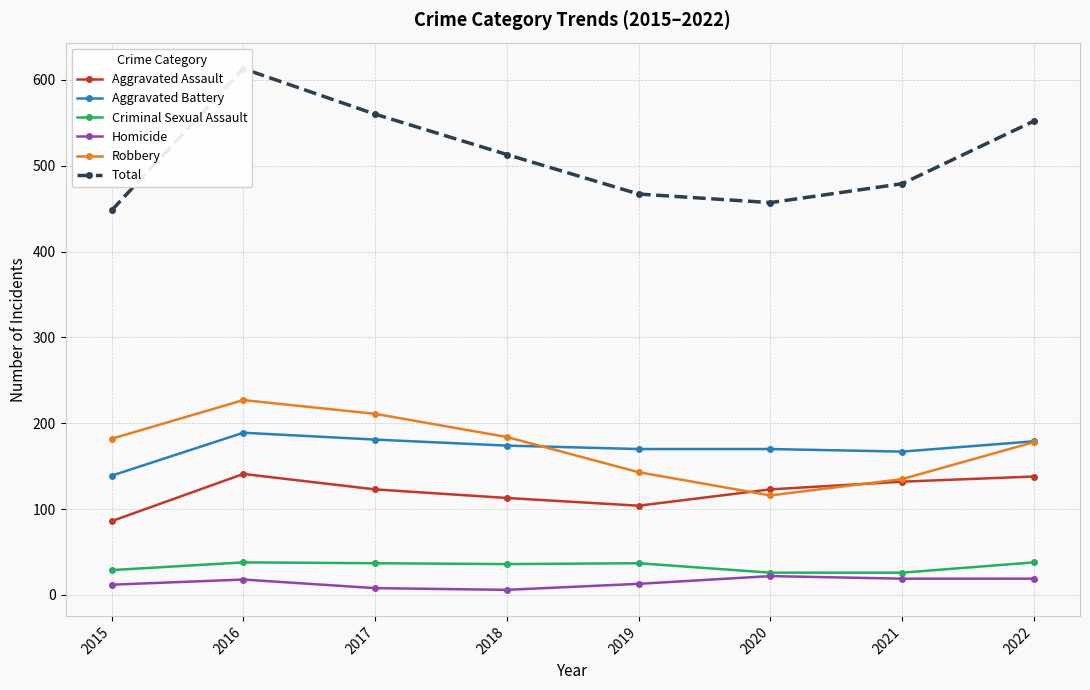

At which category is the sum across all series the highest?

2016